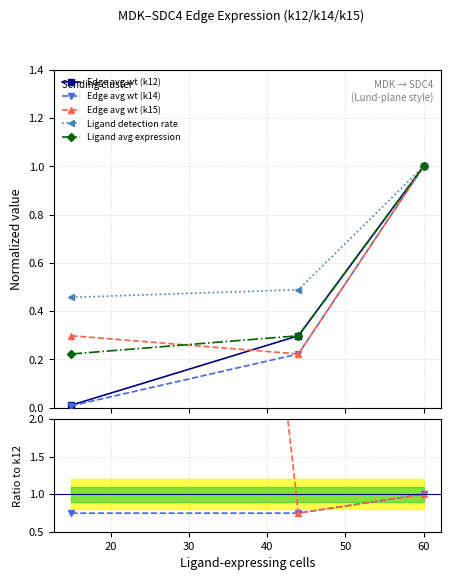

What is the value of the Edge avg wt (k12) point at the 2nd from the left?

0.3